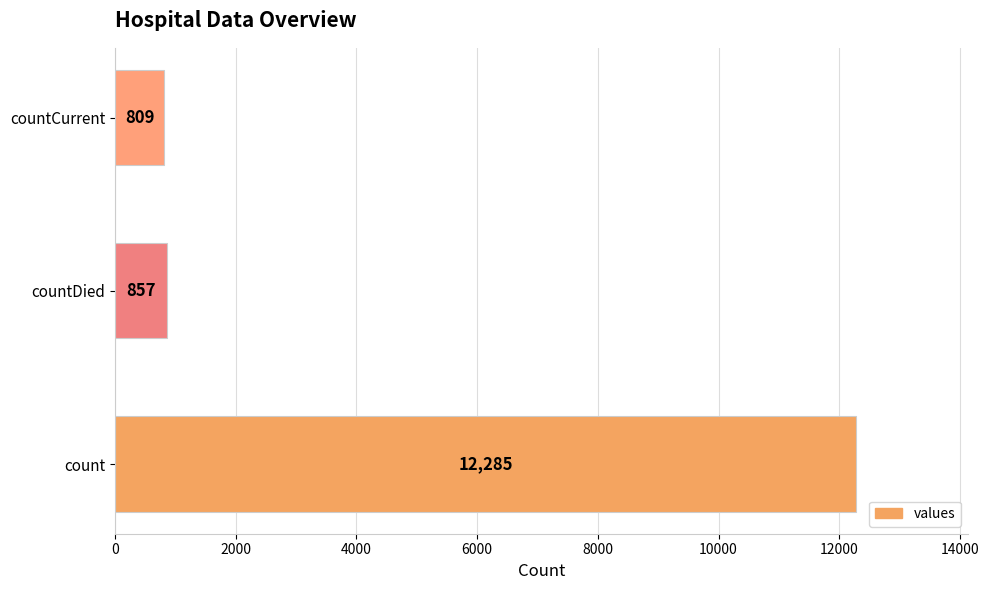

At which label is the value closest to 6547?

countDied